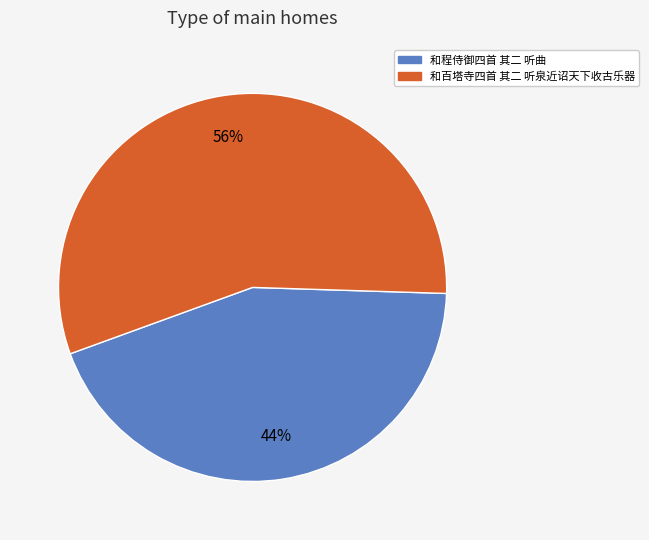

To the nearest percent, what is the average slice percentage?

50%